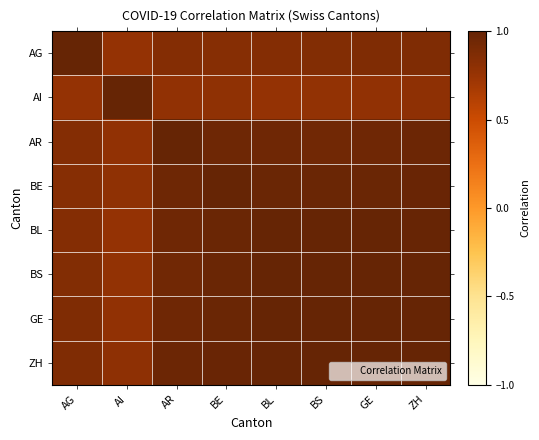

Which category has the highest value across all series?

AI